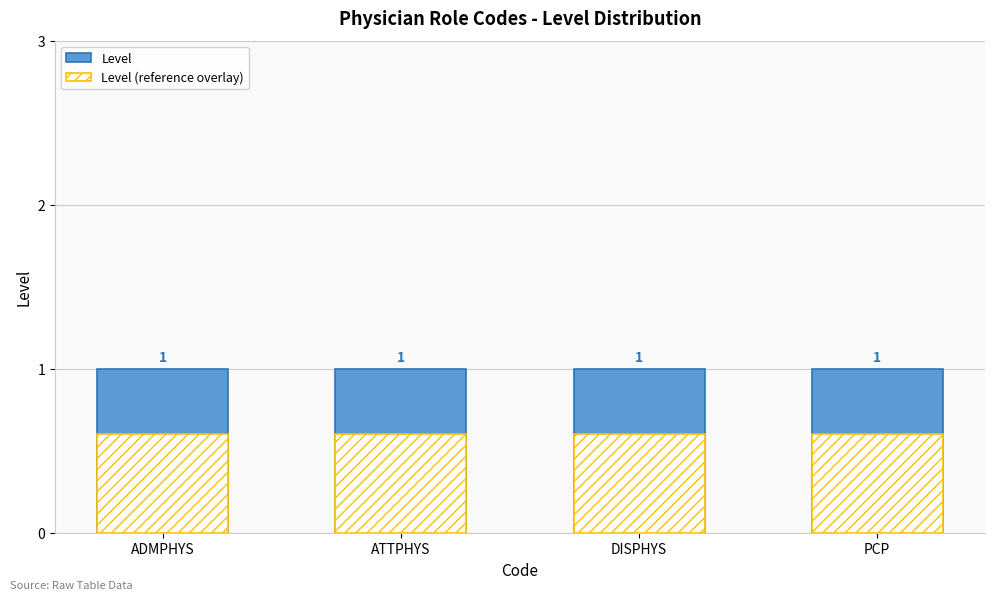

List the series in order of their overall mean, highest first.

Level, Level (reference overlay)